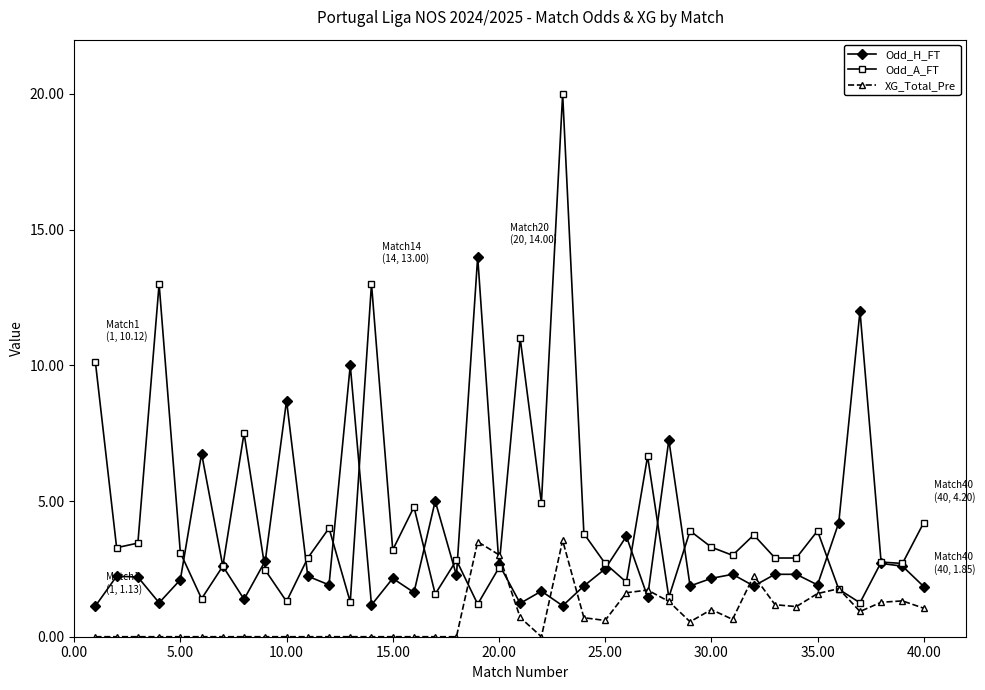

What is the average value of the XG_Total_Pre series?

0.8